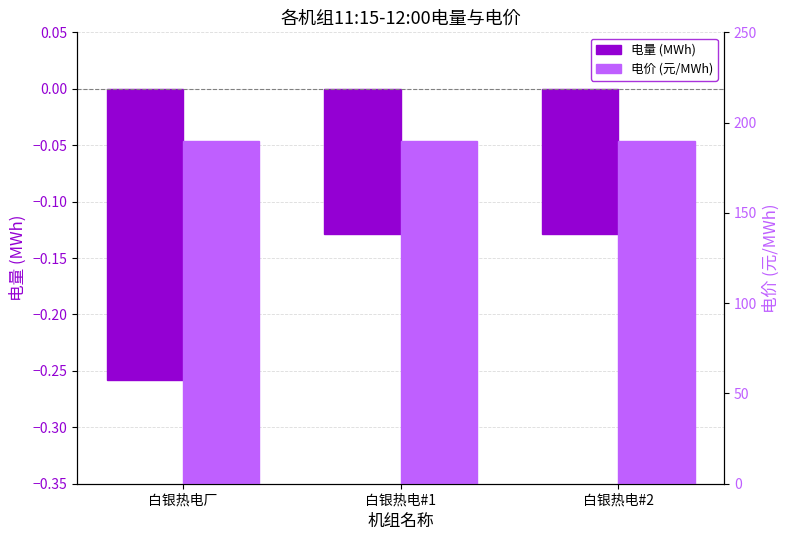

Are the bars horizontal?

No